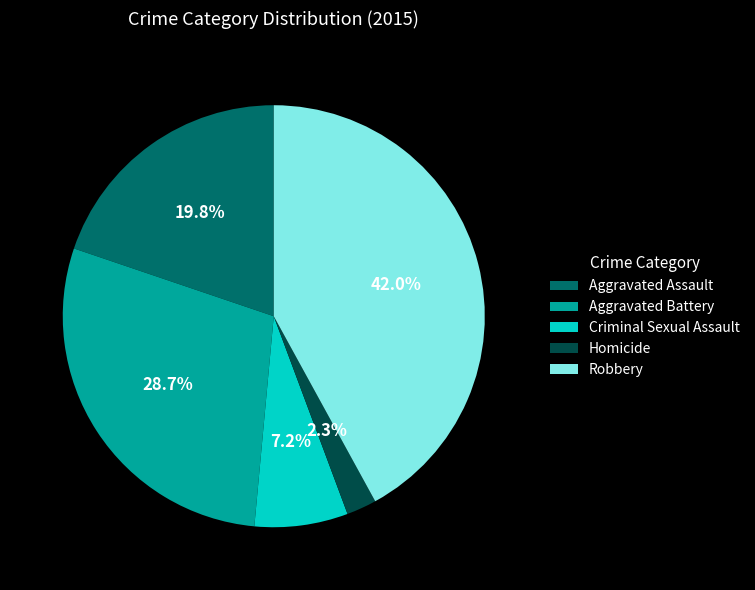

True or false: Homicide accounts for 7% of the total.

False